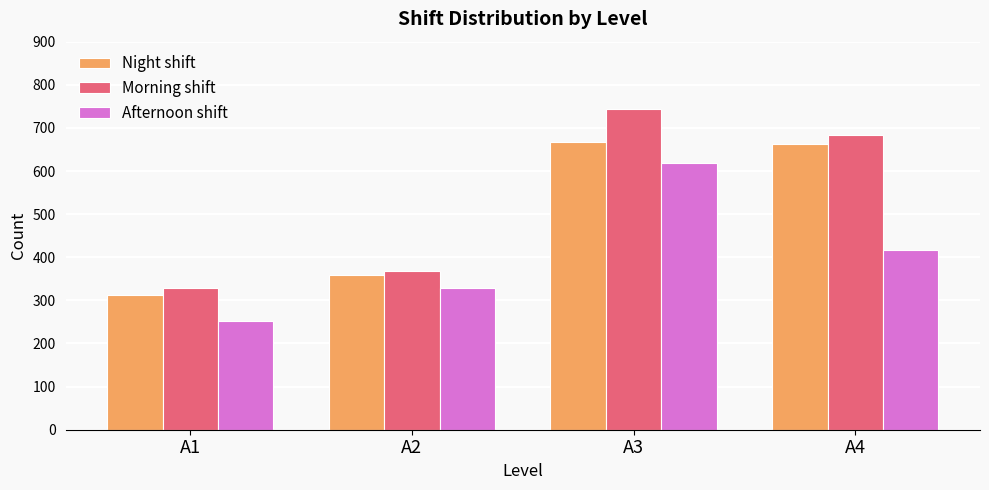

At which category is the sum across all series the highest?

A3